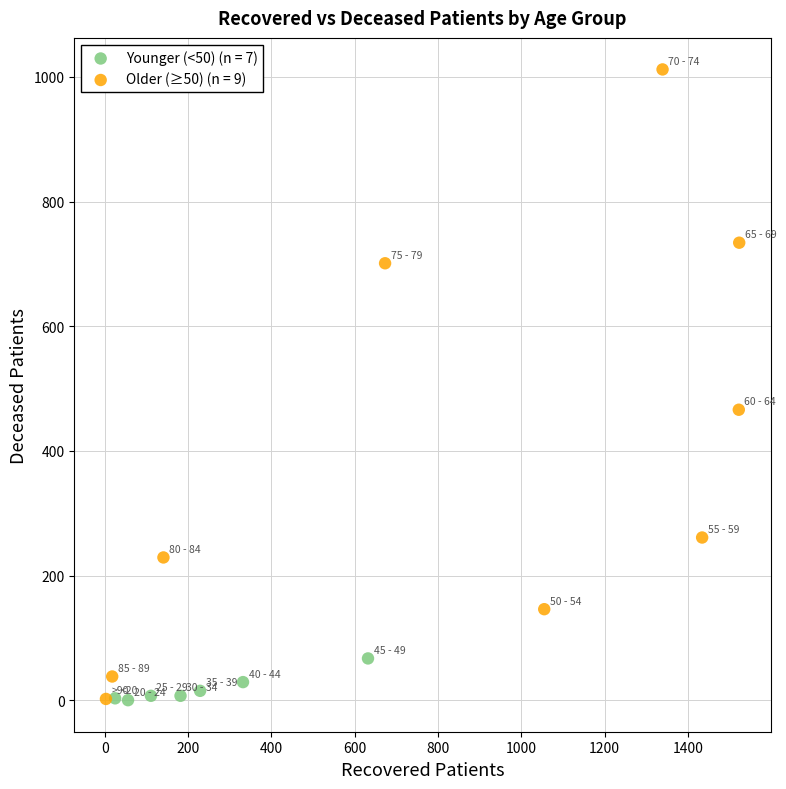

Which series contains the highest Y value?

Older (≥50) (n = 9)